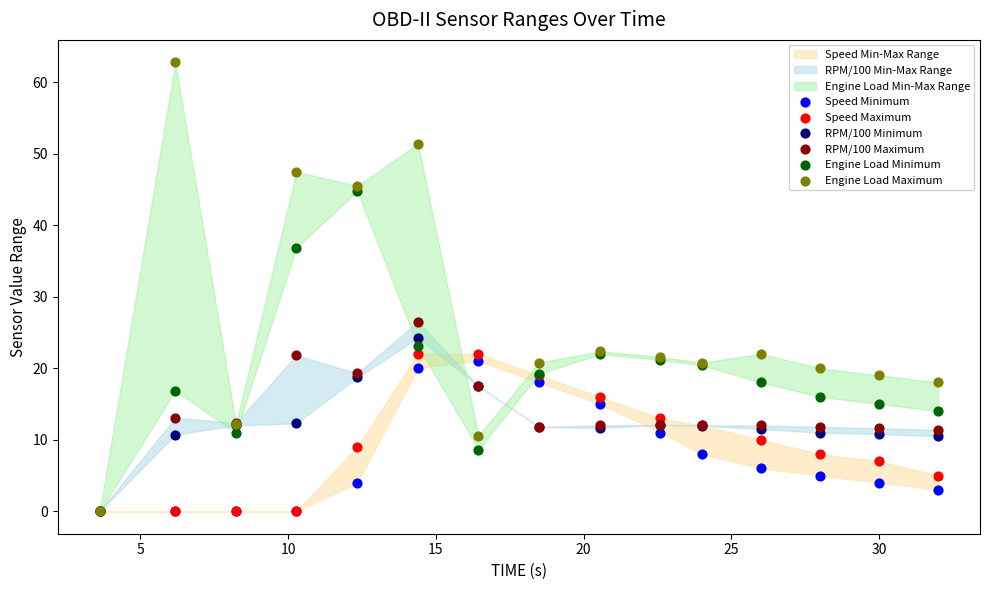

In the Engine Load Maximum series, what Y value is closest to 31?

22.4